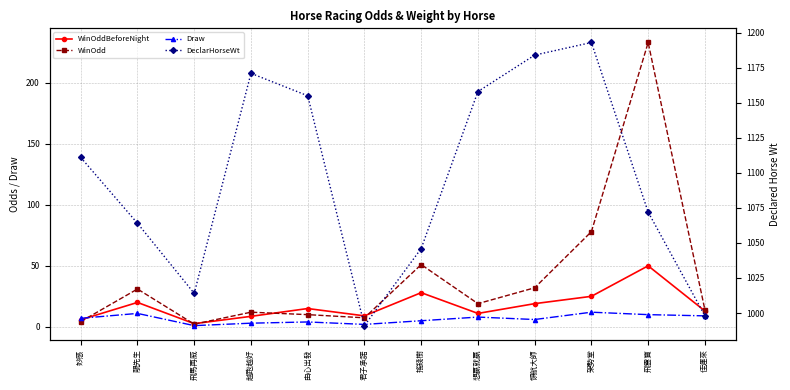

Reading left to right, what are all the values shown in this chart?

WinOddBeforeNight: 5.8	20.0	2.6	8.6	15.0	9.0	28.0	11.0	19.0	25.0	50.0	13.0
WinOdd: 4.3	31.0	2.2	12.0	10.0	7.4	51.0	19.0	32.0	78.0	233.0	14.0
Draw: 7.0	11.0	1.0	3.0	4.0	2.0	5.0	8.0	6.0	12.0	10.0	9.0
DeclarHorseWt: 1111.0	1064.0	1014.0	1171.0	1155.0	991.0	1046.0	1158.0	1184.0	1193.0	1072.0	998.0